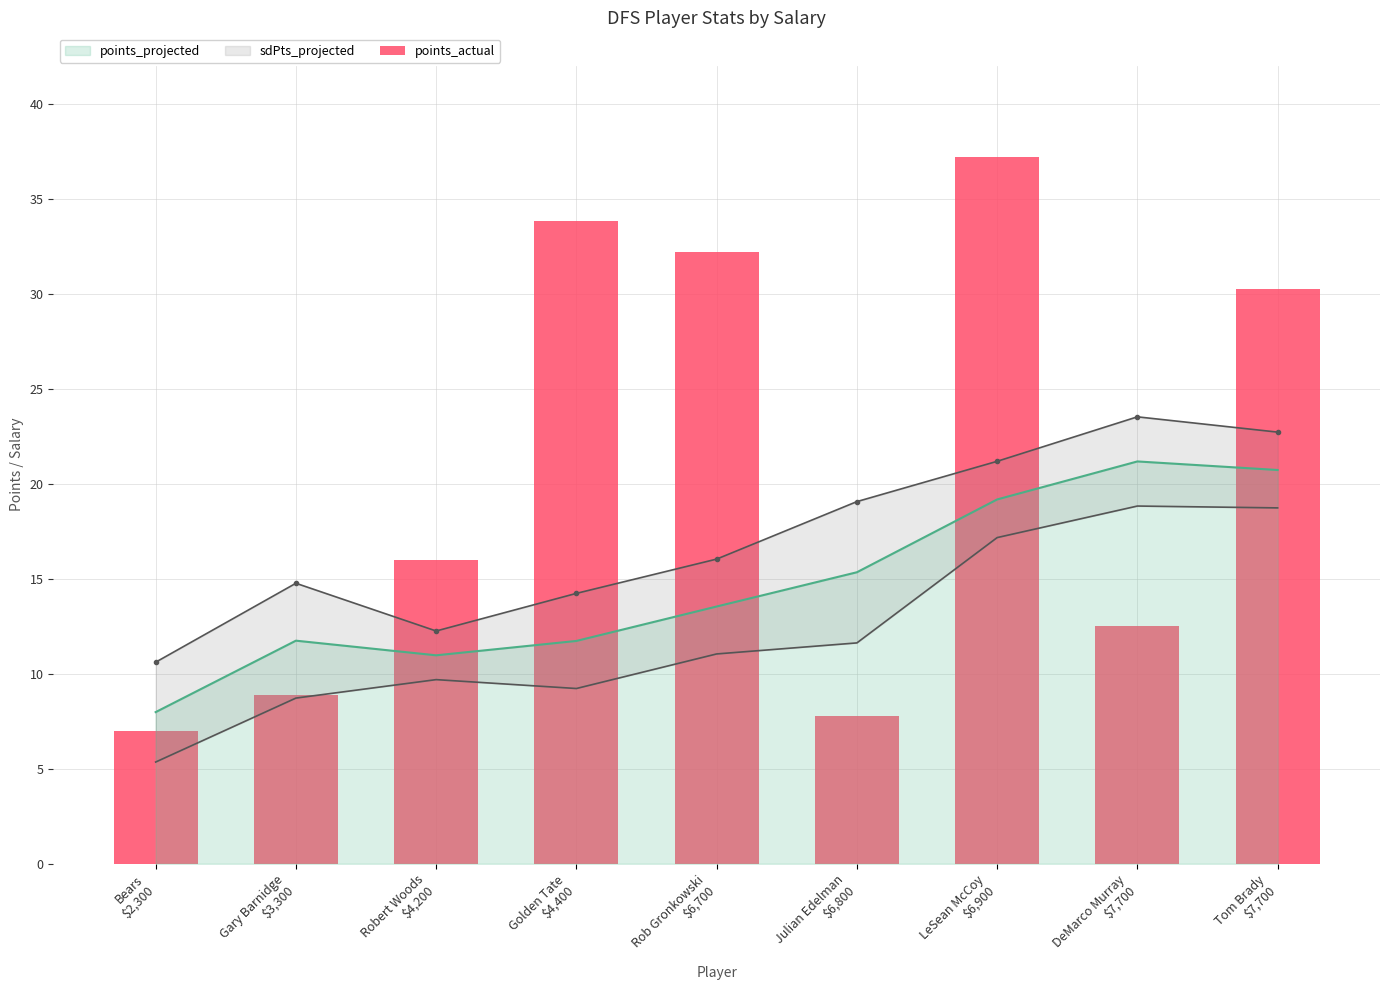

Reading left to right, transcribe all the data shown in this chart.

7.0	8.9	16.0	33.8	32.2	7.8	37.2	12.5	30.2